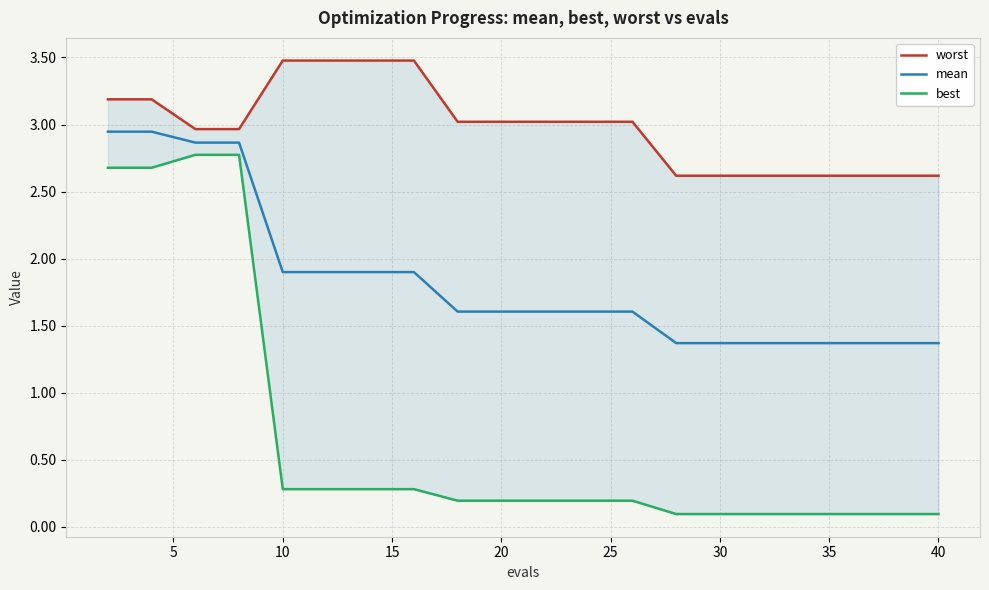

Does the chart display data point markers on the line(s)?

No